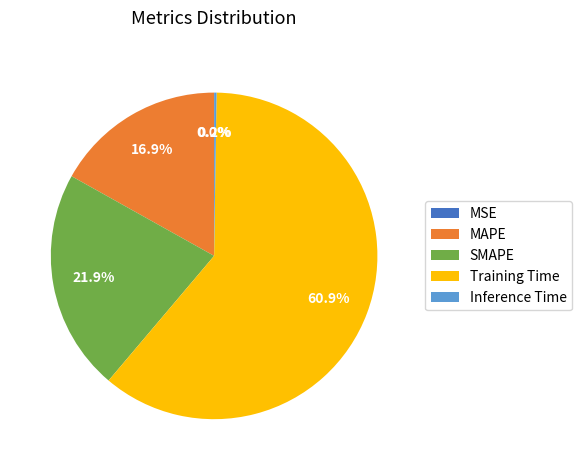

What percentage do SMAPE and Training Time together represent?

82.9%